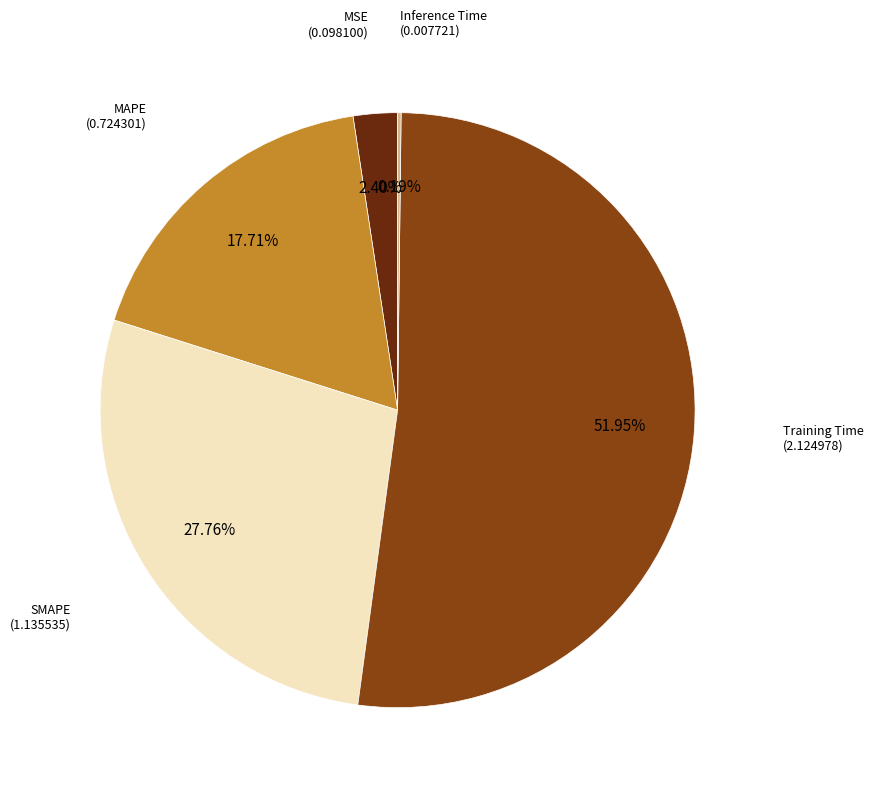

What is the majority slice?

Training Time